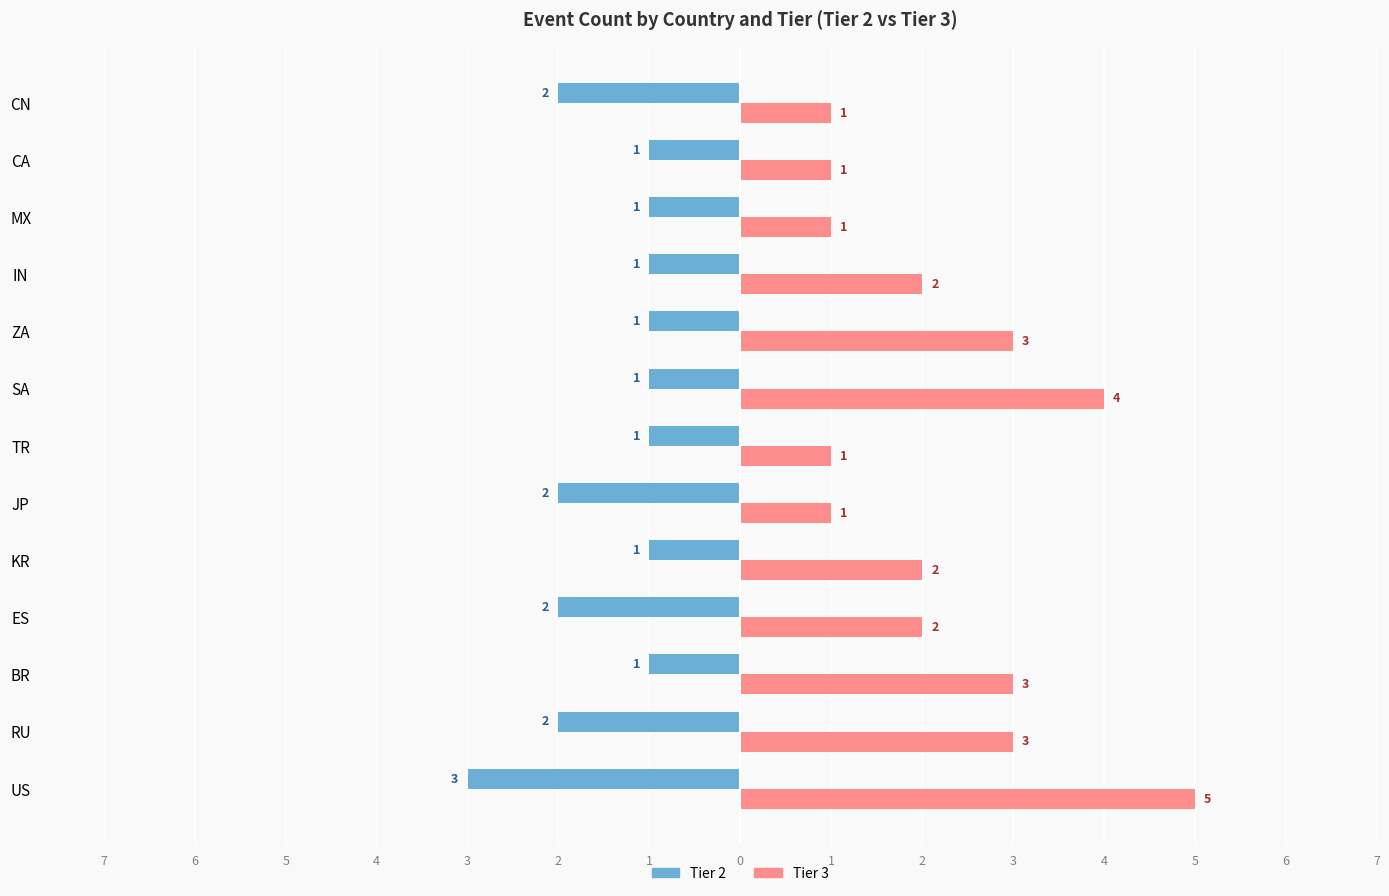

Which series has the largest total across all categories?

Tier 3